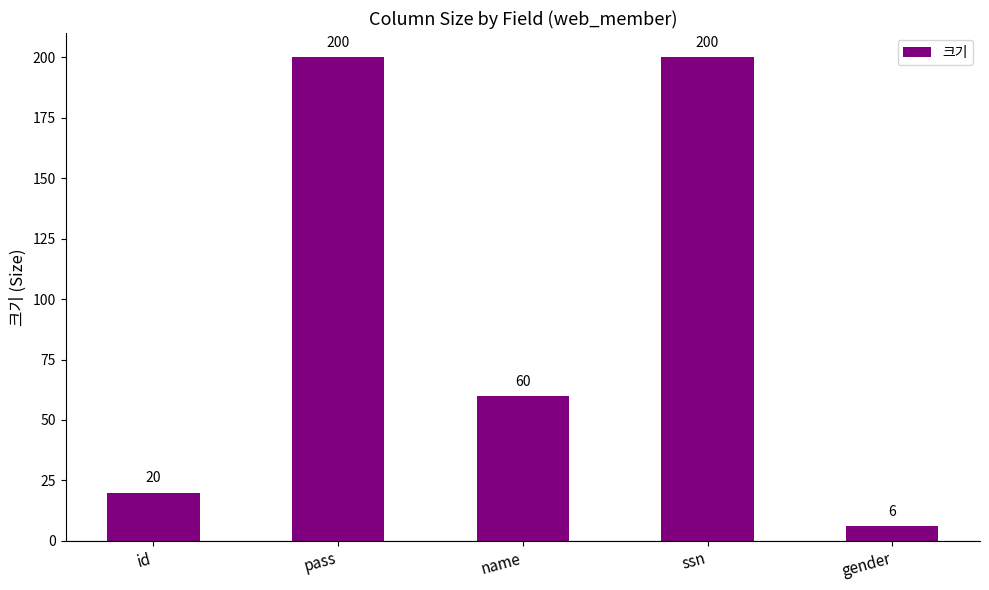

What is the value of the 2nd bar from the left?

200